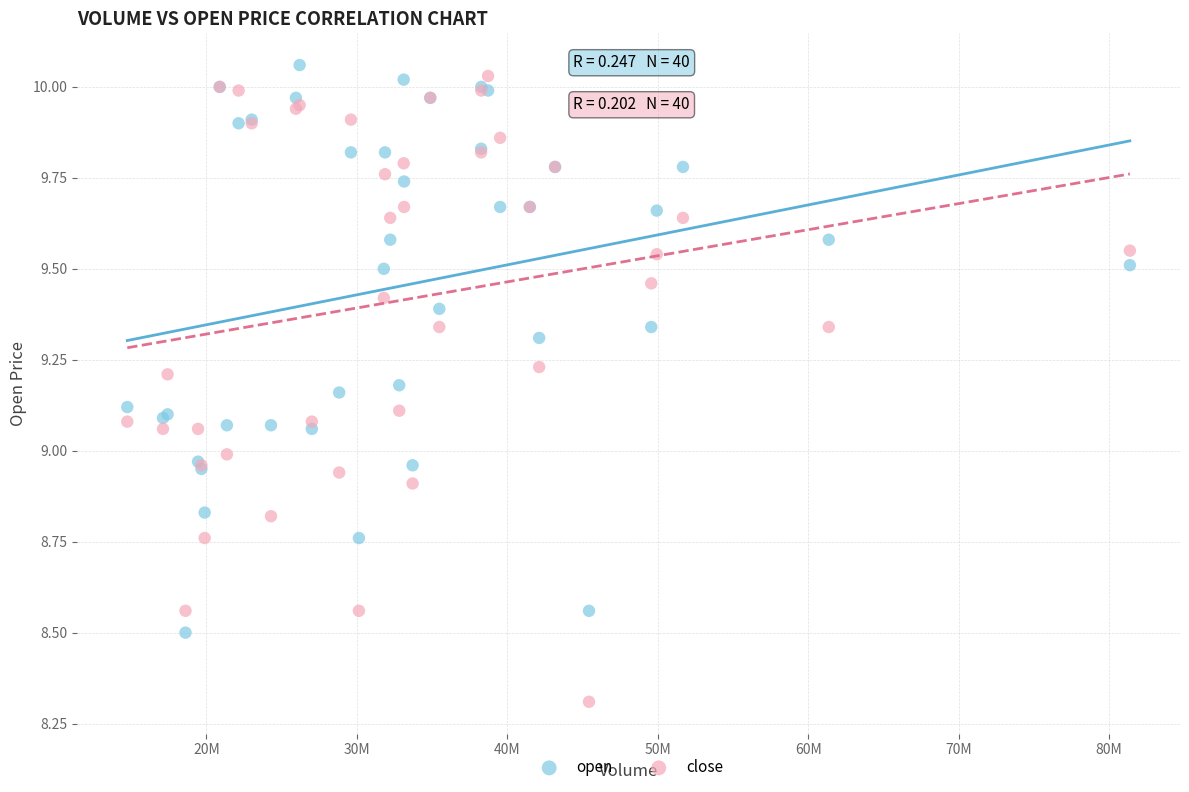

Which series contains the lowest Y value?

close